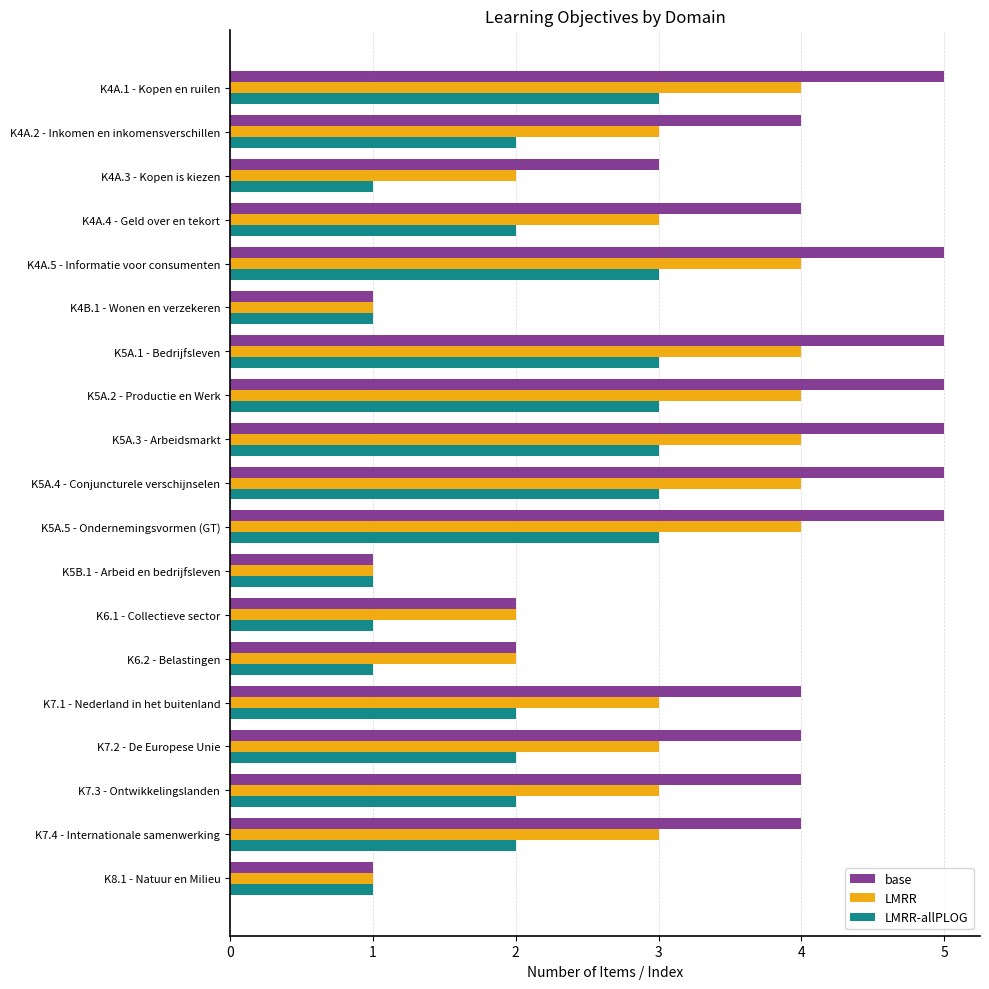

What is the greatest value displayed?

5